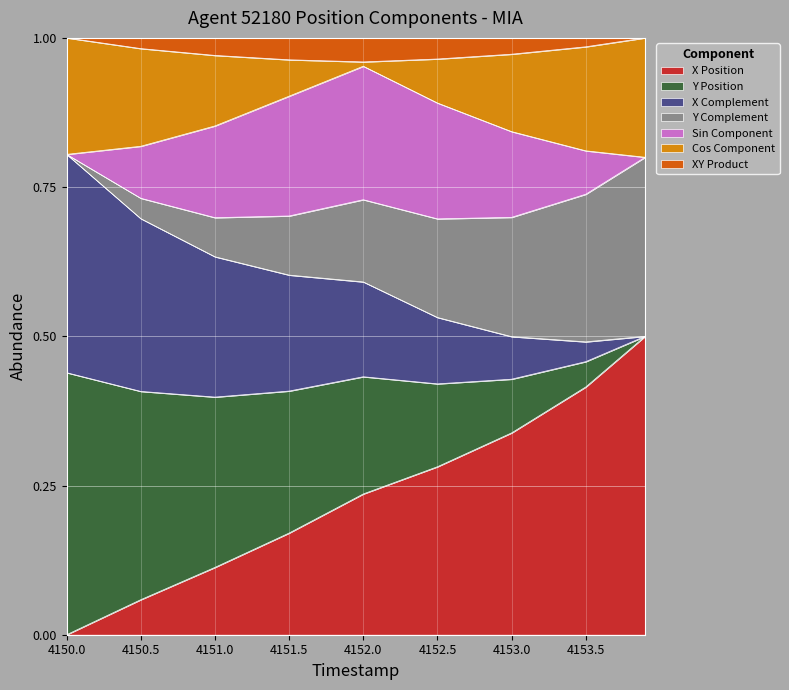

What is the difference between the maximum and second lowest values?

0.4